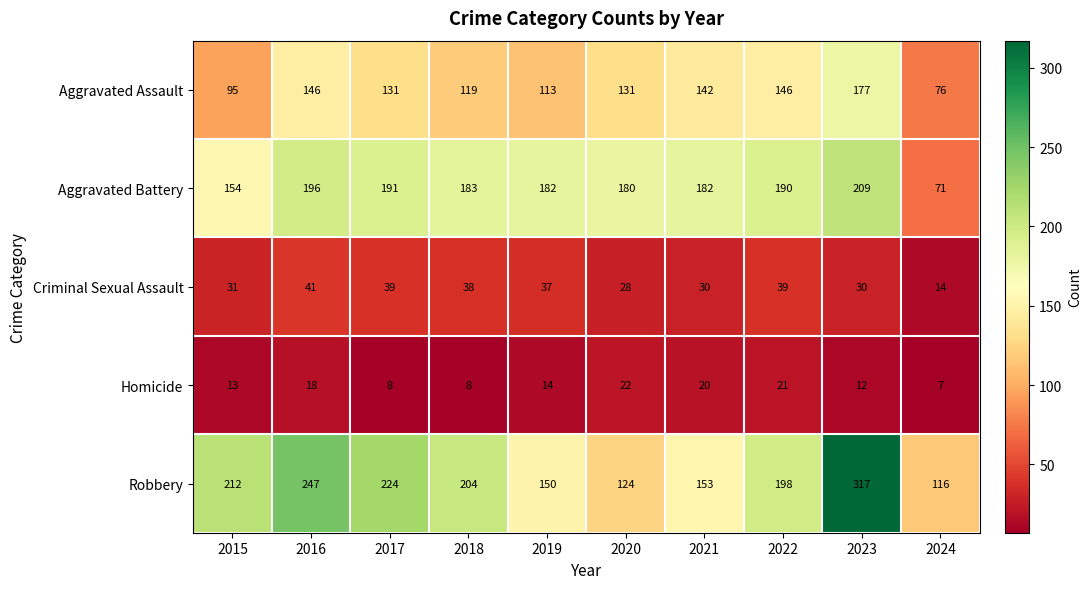

At which category is the sum across all series the highest?

2023